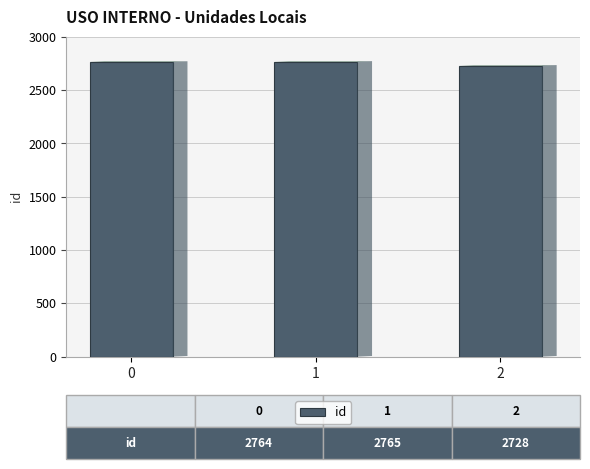

At which category does the chart reach its minimum across all series?

2